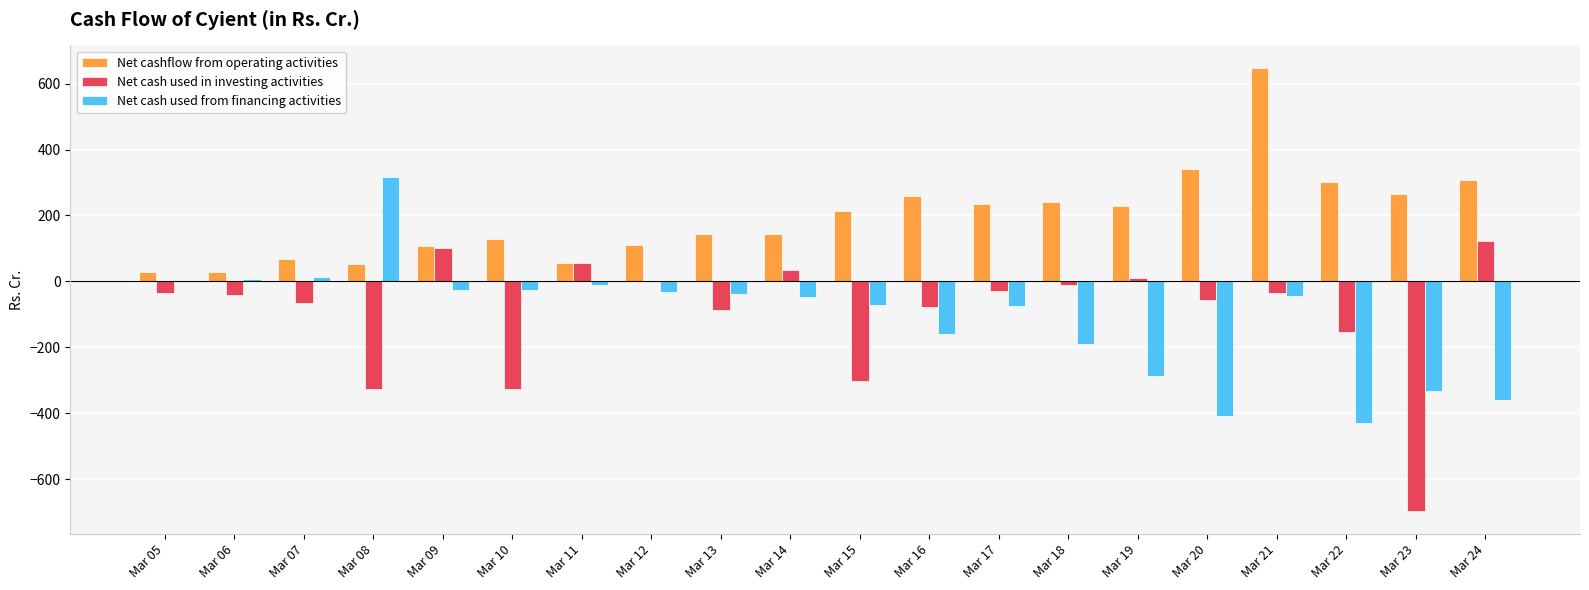

What is the spread (max minus min) of values at Mar 21?

692.1